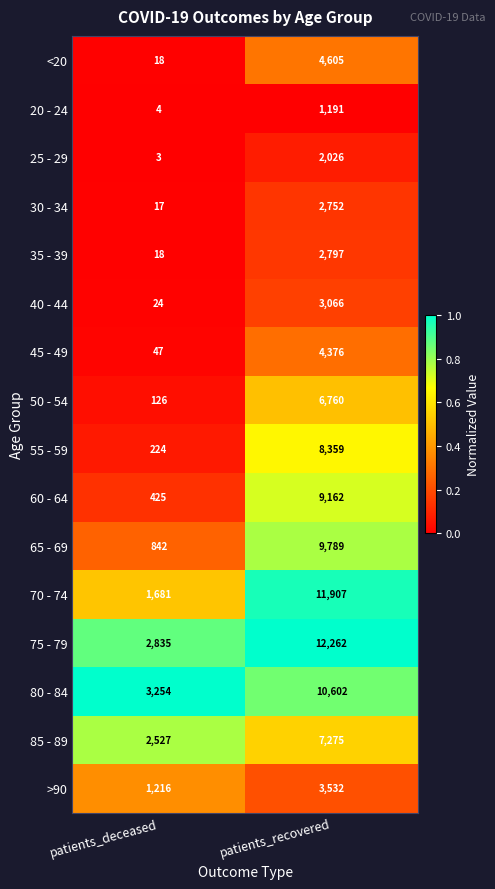

What is the maximum value shown in the chart?

12262